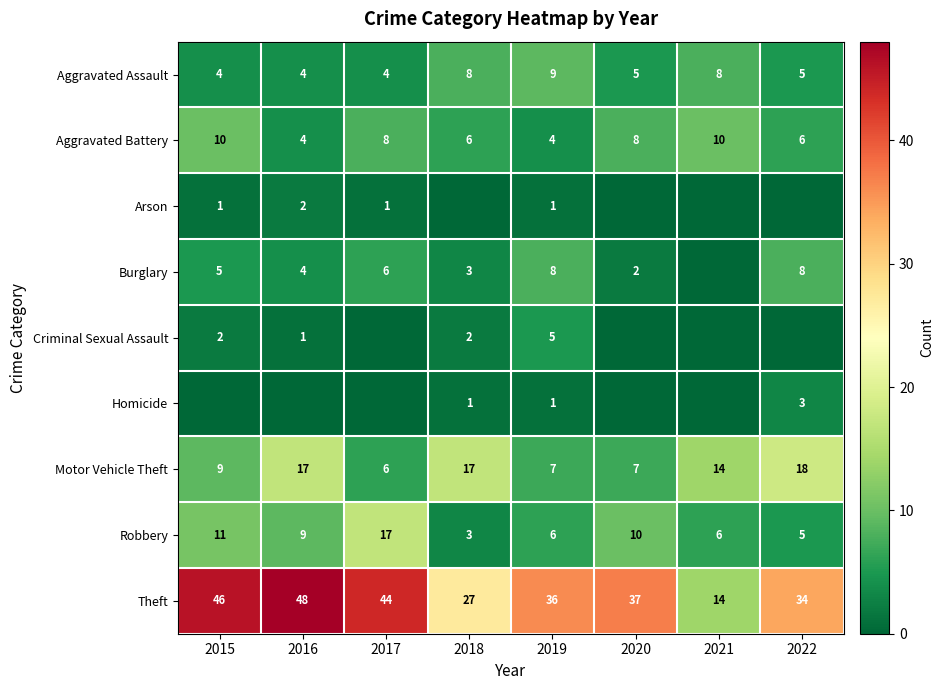

What value does the Motor Vehicle Theft series have at 2016, to the nearest 5?

15